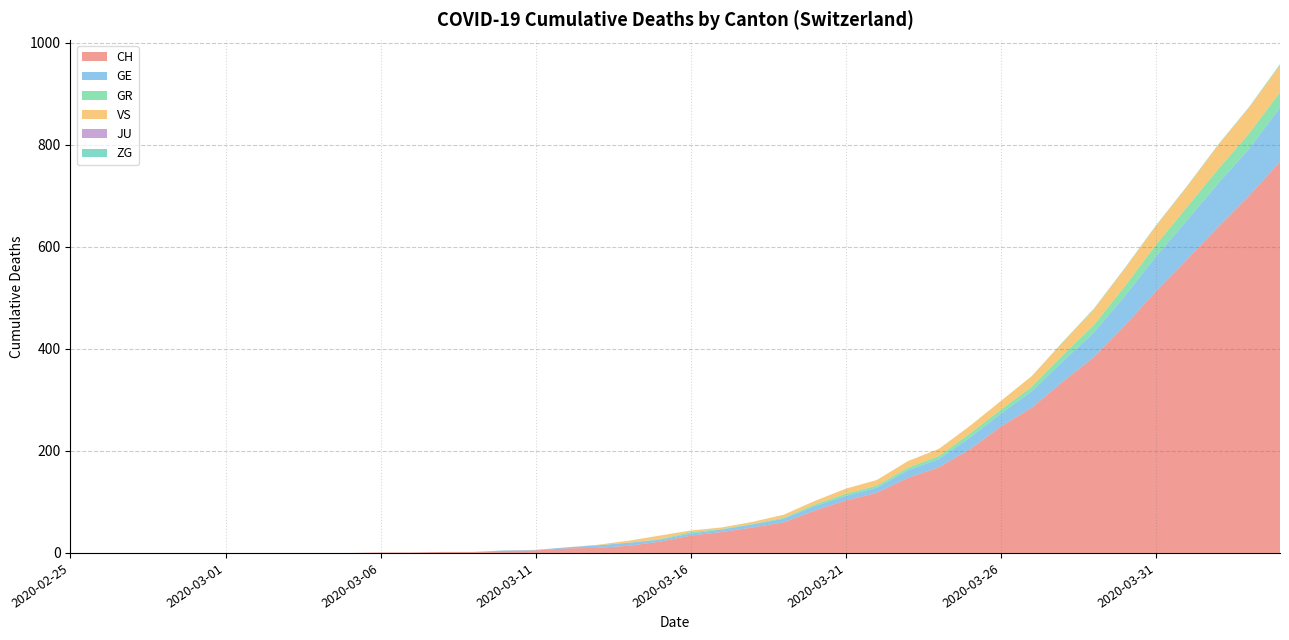

Reading right to left, transcribe all the data shown in this chart.

CH: 2020-04-04=767	2020-04-03=700	2020-04-02=639	2020-04-01=575	2020-03-31=513	2020-03-30=446	2020-03-29=384	2020-03-28=336	2020-03-27=285	2020-03-26=248	2020-03-25=203	2020-03-24=168	2020-03-23=147	2020-03-22=118	2020-03-21=103	2020-03-20=83	2020-03-19=60	2020-03-18=50	2020-03-17=41	2020-03-16=34	2020-03-15=22	2020-03-14=14	2020-03-13=10	2020-03-12=9	2020-03-11=5	2020-03-10=4	2020-03-09=2	2020-03-08=2	2020-03-07=1	2020-03-06=1	2020-03-05=0	2020-03-04=0	2020-03-03=0	2020-03-02=0	2020-03-01=0	2020-02-29=0	2020-02-28=0	2020-02-27=0	2020-02-26=0	2020-02-25=0
GE: 2020-04-04=106	2020-04-03=92	2020-04-02=85	2020-04-01=77	2020-03-31=68	2020-03-30=58	2020-03-29=48	2020-03-28=40	2020-03-27=32	2020-03-26=25	2020-03-25=23	2020-03-24=16	2020-03-23=15	2020-03-22=10	2020-03-21=9	2020-03-20=9	2020-03-19=7	2020-03-18=6	2020-03-17=5	2020-03-16=4	2020-03-15=4	2020-03-14=6	2020-03-13=5	2020-03-12=2	2020-03-11=1	2020-03-10=1	2020-03-09=0	2020-03-08=0	2020-03-07=0	2020-03-06=0	2020-03-05=0	2020-03-04=0	2020-03-03=0	2020-03-02=0	2020-03-01=0	2020-02-29=0	2020-02-28=0	2020-02-27=0	2020-02-26=0	2020-02-25=0
GR: 2020-04-04=30	2020-04-03=30	2020-04-02=28	2020-04-01=26	2020-03-31=23	2020-03-30=19	2020-03-29=15	2020-03-28=12	2020-03-27=9	2020-03-26=8	2020-03-25=8	2020-03-24=6	2020-03-23=5	2020-03-22=4	2020-03-21=4	2020-03-20=3	2020-03-19=2	2020-03-18=1	2020-03-17=1	2020-03-16=3	2020-03-15=1	2020-03-14=0	2020-03-13=0	2020-03-12=0	2020-03-11=0	2020-03-10=0	2020-03-09=0	2020-03-08=0	2020-03-07=0	2020-03-06=0	2020-03-05=0	2020-03-04=0	2020-03-03=0	2020-03-02=0	2020-03-01=0	2020-02-29=0	2020-02-28=0	2020-02-27=0	2020-02-26=0	2020-02-25=0
VS: 2020-04-04=53	2020-04-03=51	2020-04-02=47	2020-04-01=40	2020-03-31=37	2020-03-30=35	2020-03-29=31	2020-03-28=25	2020-03-27=21	2020-03-26=17	2020-03-25=15	2020-03-24=14	2020-03-23=13	2020-03-22=11	2020-03-21=10	2020-03-20=7	2020-03-19=6	2020-03-18=4	2020-03-17=3	2020-03-16=3	2020-03-15=7	2020-03-14=4	2020-03-13=1	2020-03-12=0	2020-03-11=0	2020-03-10=0	2020-03-09=0	2020-03-08=0	2020-03-07=0	2020-03-06=0	2020-03-05=0	2020-03-04=0	2020-03-03=0	2020-03-02=0	2020-03-01=0	2020-02-29=0	2020-02-28=0	2020-02-27=0	2020-02-26=0	2020-02-25=0
JU: 2020-04-04=0	2020-04-03=0	2020-04-02=0	2020-04-01=0	2020-03-31=0	2020-03-30=0	2020-03-29=0	2020-03-28=0	2020-03-27=0	2020-03-26=0	2020-03-25=0	2020-03-24=0	2020-03-23=0	2020-03-22=0	2020-03-21=0	2020-03-20=0	2020-03-19=0	2020-03-18=0	2020-03-17=0	2020-03-16=0	2020-03-15=0	2020-03-14=0	2020-03-13=0	2020-03-12=0	2020-03-11=0	2020-03-10=0	2020-03-09=0	2020-03-08=0	2020-03-07=0	2020-03-06=0	2020-03-05=0	2020-03-04=0	2020-03-03=0	2020-03-02=0	2020-03-01=0	2020-02-29=0	2020-02-28=0	2020-02-27=0	2020-02-26=0	2020-02-25=0
ZG: 2020-04-04=2	2020-04-03=1	2020-04-02=1	2020-04-01=1	2020-03-31=1	2020-03-30=1	2020-03-29=1	2020-03-28=1	2020-03-27=0	2020-03-26=0	2020-03-25=0	2020-03-24=0	2020-03-23=0	2020-03-22=0	2020-03-21=0	2020-03-20=0	2020-03-19=0	2020-03-18=0	2020-03-17=0	2020-03-16=0	2020-03-15=0	2020-03-14=0	2020-03-13=0	2020-03-12=0	2020-03-11=0	2020-03-10=0	2020-03-09=0	2020-03-08=0	2020-03-07=0	2020-03-06=0	2020-03-05=0	2020-03-04=0	2020-03-03=0	2020-03-02=0	2020-03-01=0	2020-02-29=0	2020-02-28=0	2020-02-27=0	2020-02-26=0	2020-02-25=0